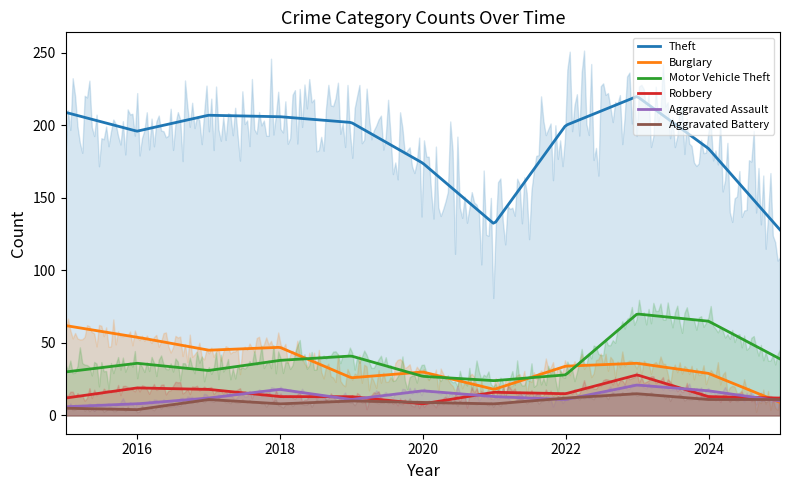

What is the difference between the highest and lowest values at 2015?

204